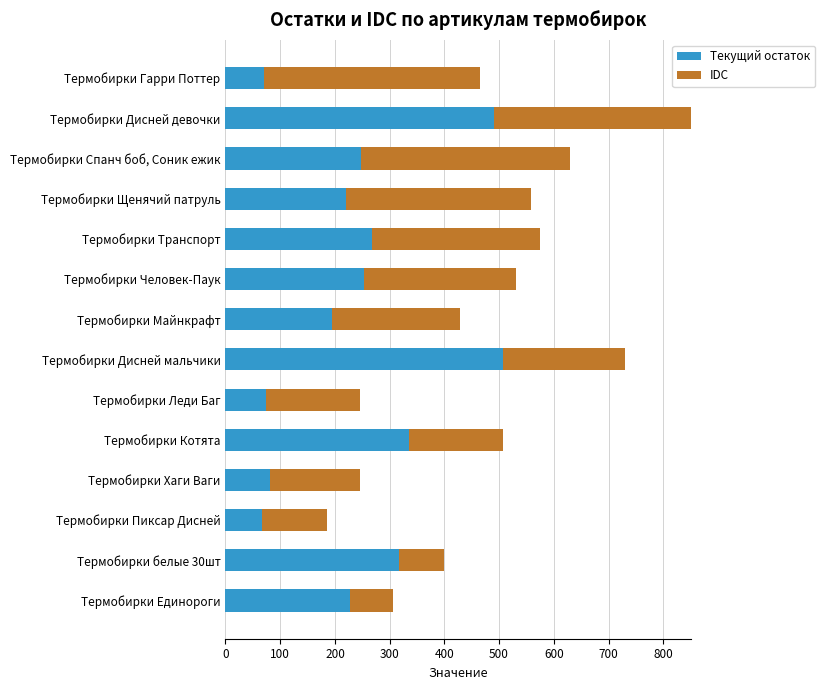

What is the difference between the maximum and minimum values in the IDC series?

317.1